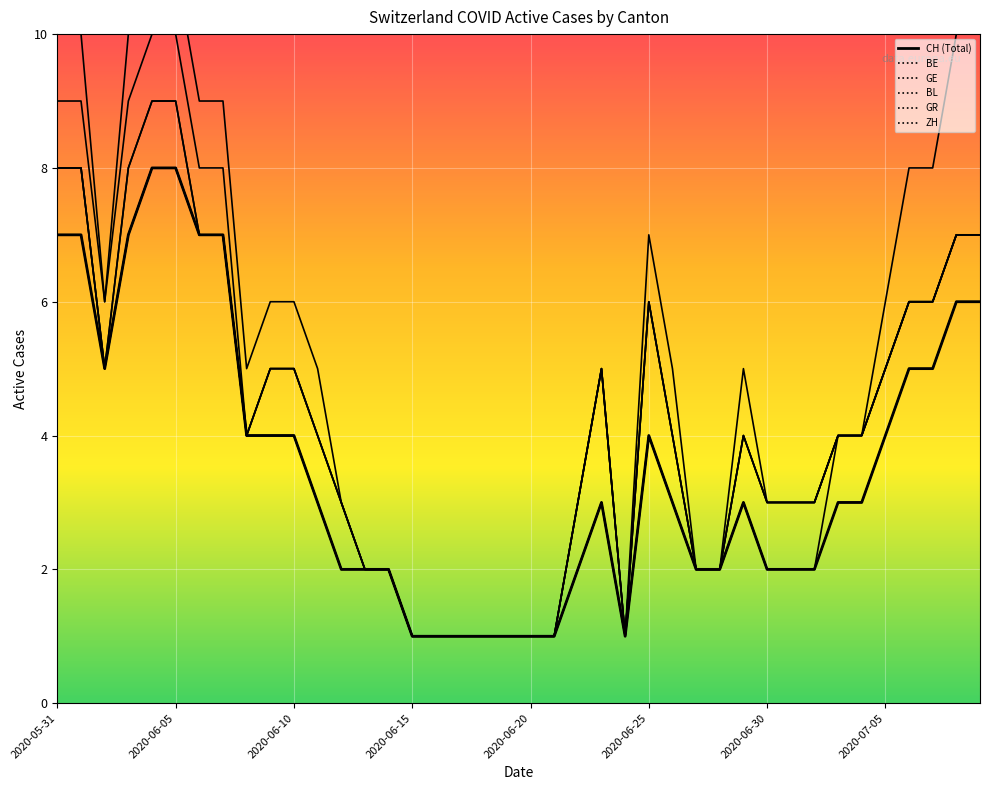

How many values in the GR series exceed 0?

8